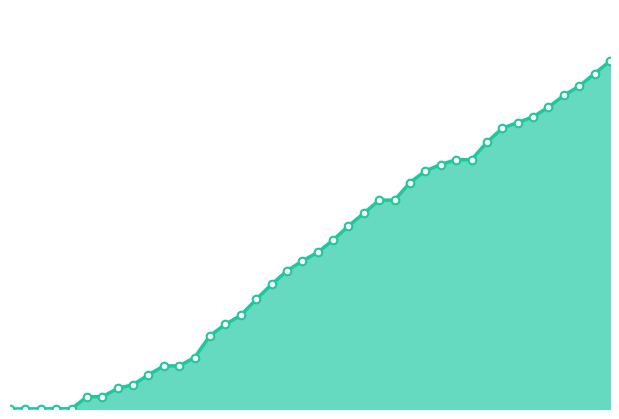

How many lines are shown in the chart?

1